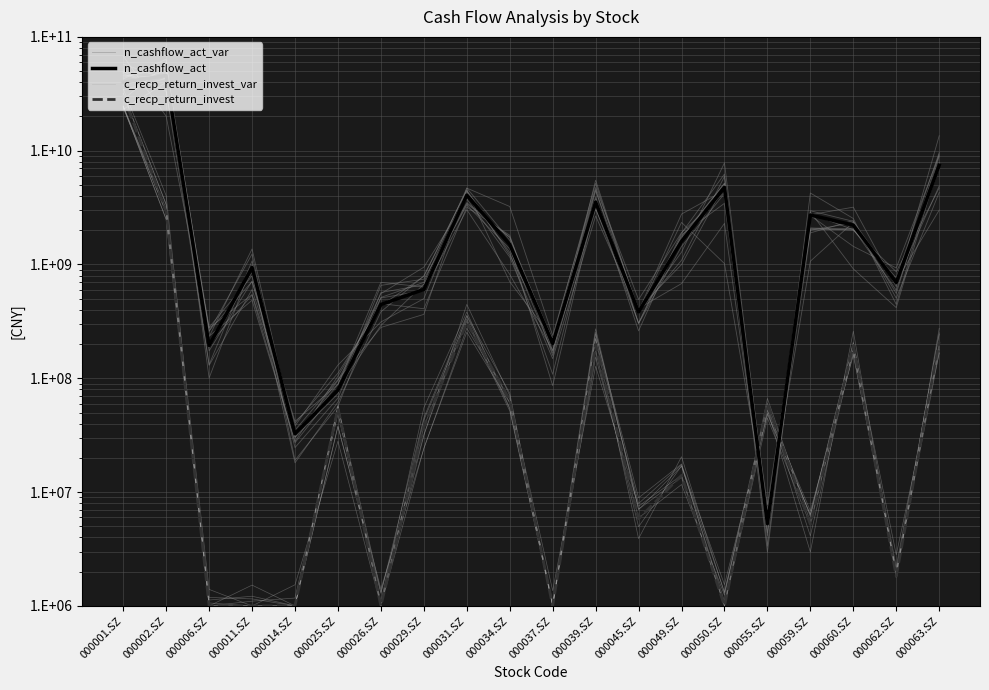

At which category is the sum across all series the highest?

000001.SZ